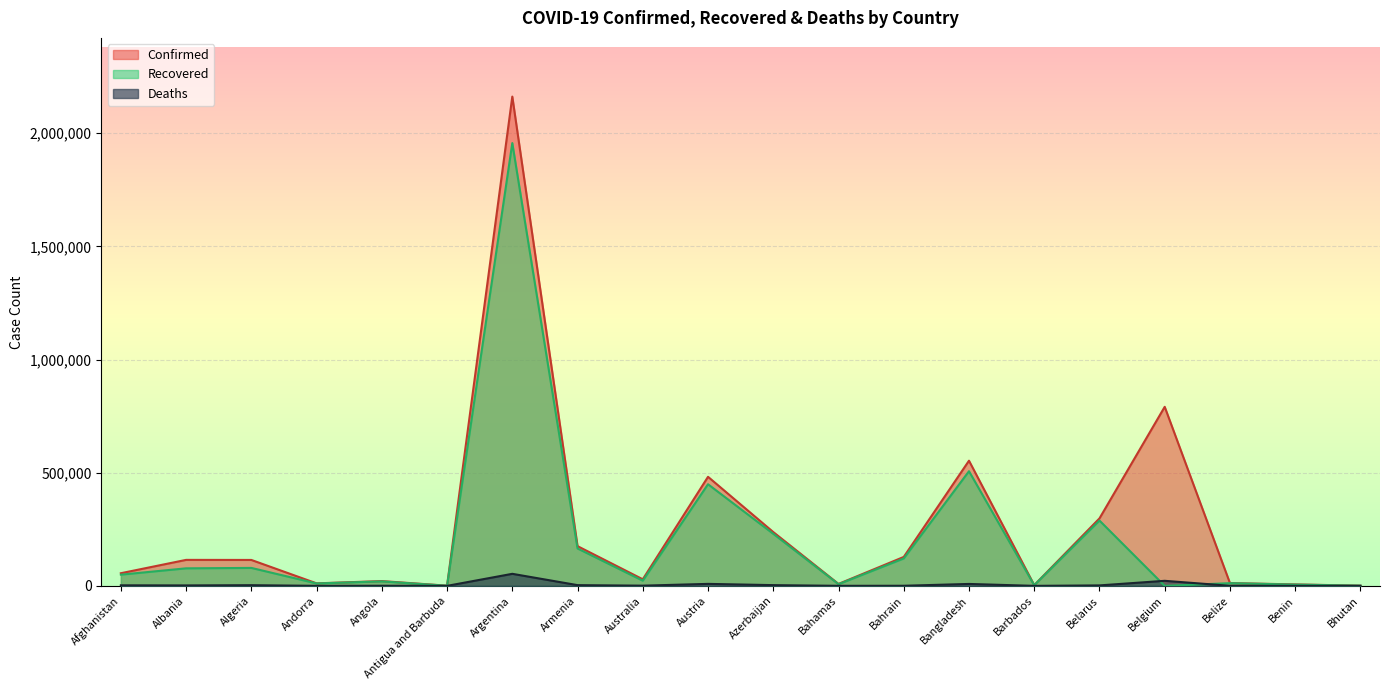

True or false: Confirmed has a value of 84379 at Azerbaijan.

False